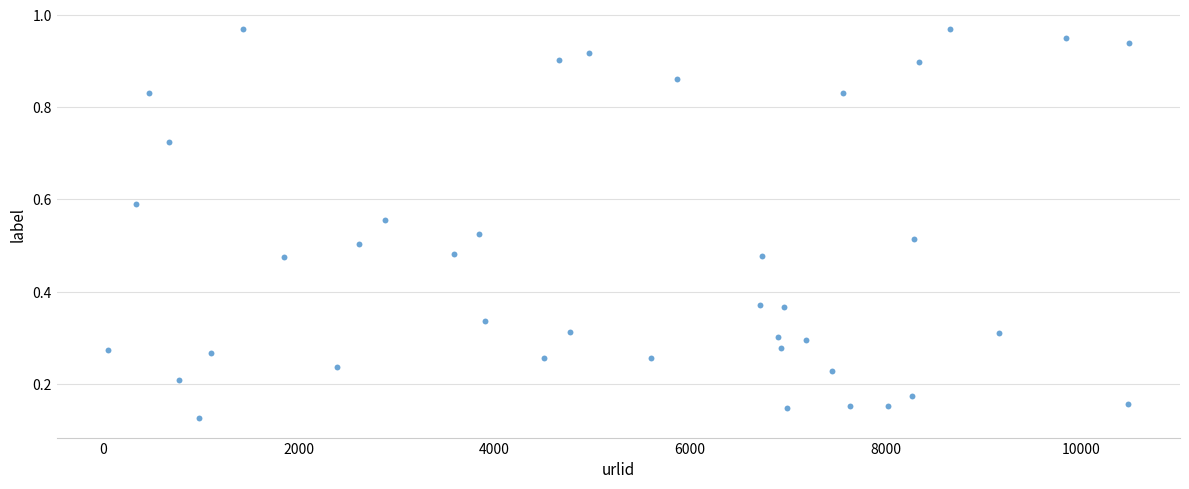

What is the range of X values (max minus min)?

10436.0